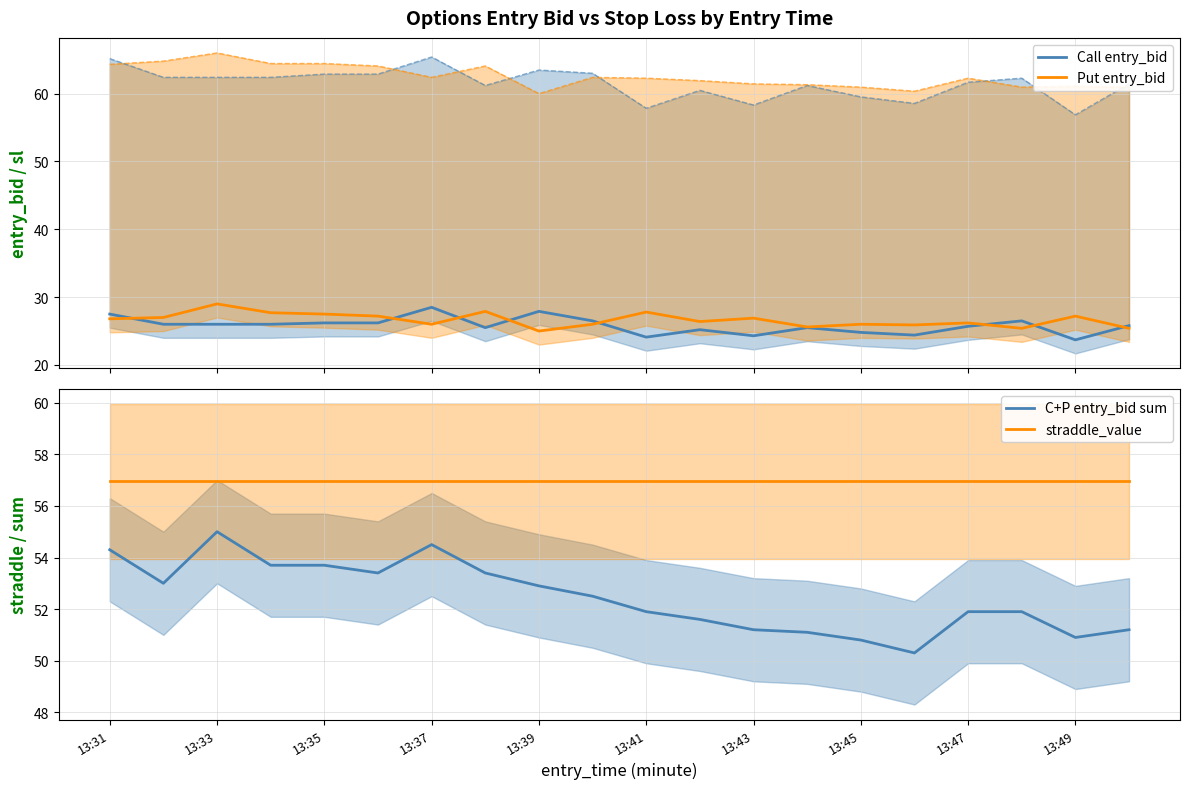

How many lines are shown in the chart?

4